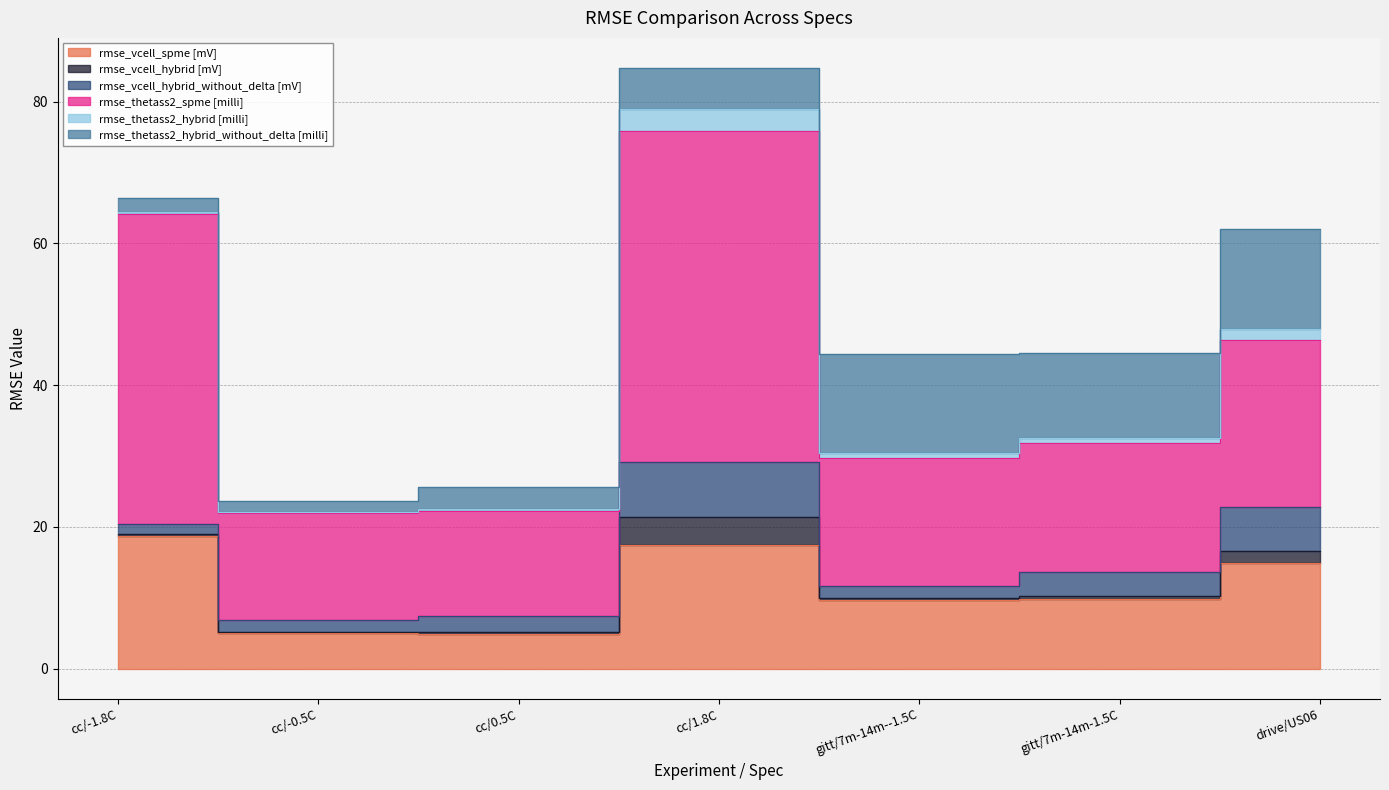

Rank the series at gitt/7m-14m-1.5C from highest to lowest value.

rmse_thetass2_spme [milli], rmse_thetass2_hybrid_without_delta [milli], rmse_vcell_spme [mV], rmse_vcell_hybrid_without_delta [mV], rmse_thetass2_hybrid [milli], rmse_vcell_hybrid [mV]